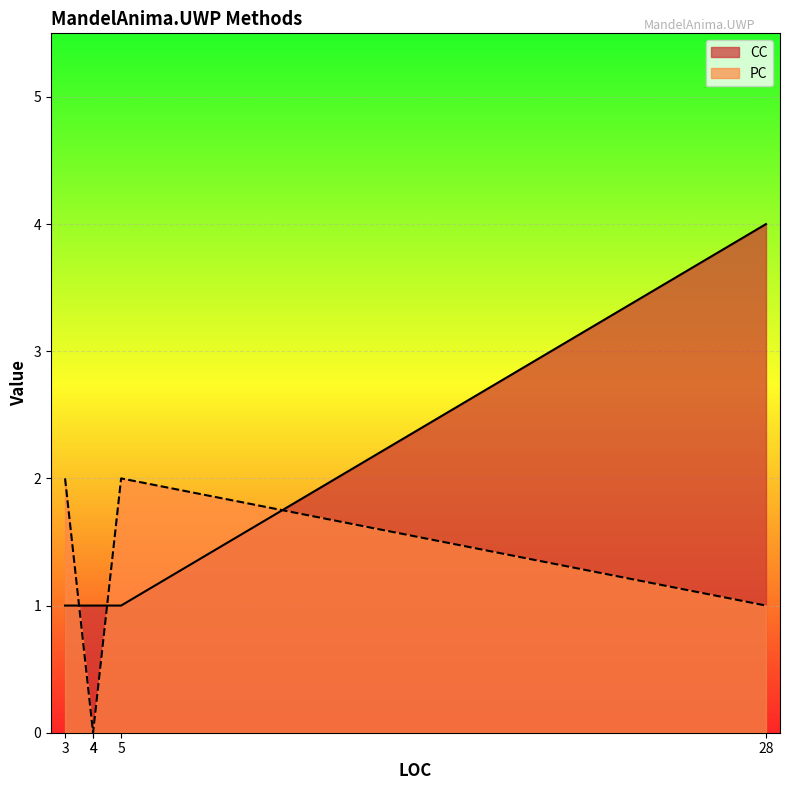

Which has a higher value, 28 or 3?

3